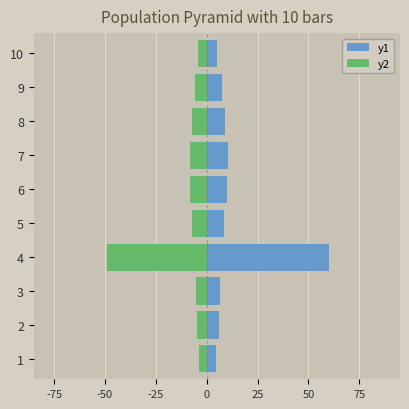

What position from the right is 7?

3